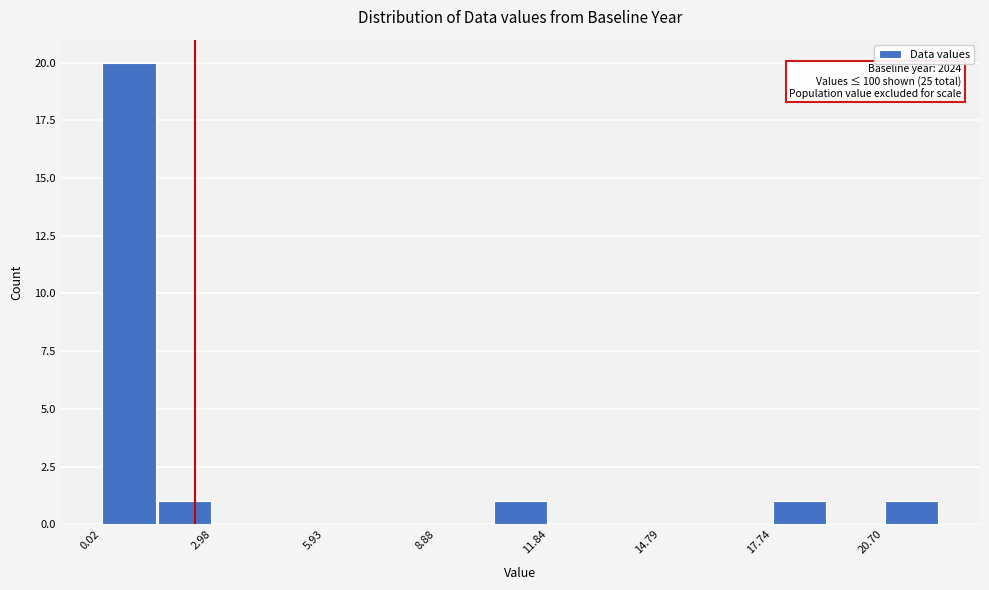

Read against the x-axis, roughly where is the centre of the tallest bar?

1.0